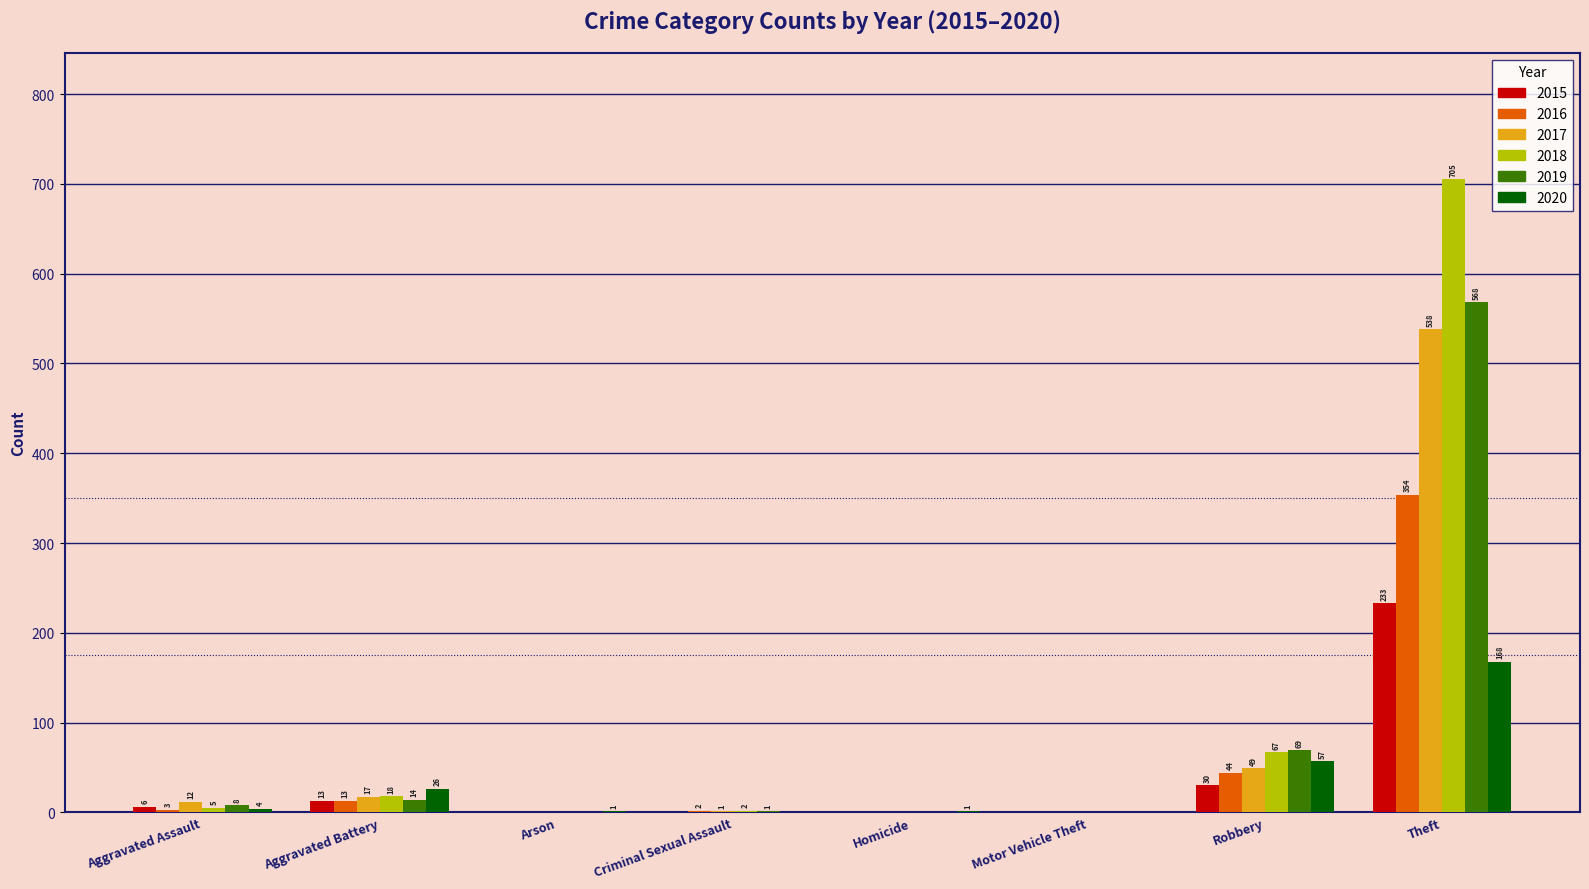

What is the sum of the 2015 values at Motor Vehicle Theft and Aggravated Battery?

13